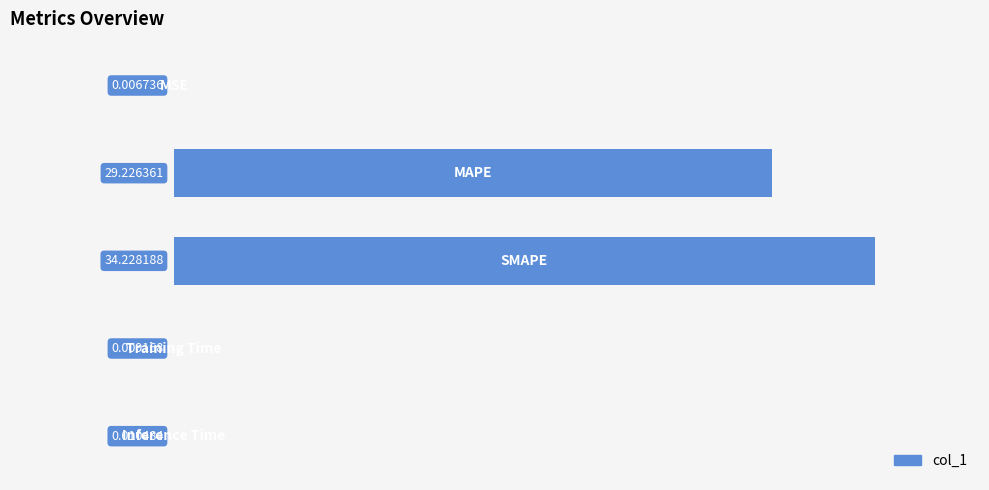

What is the sum of all values?

63.5